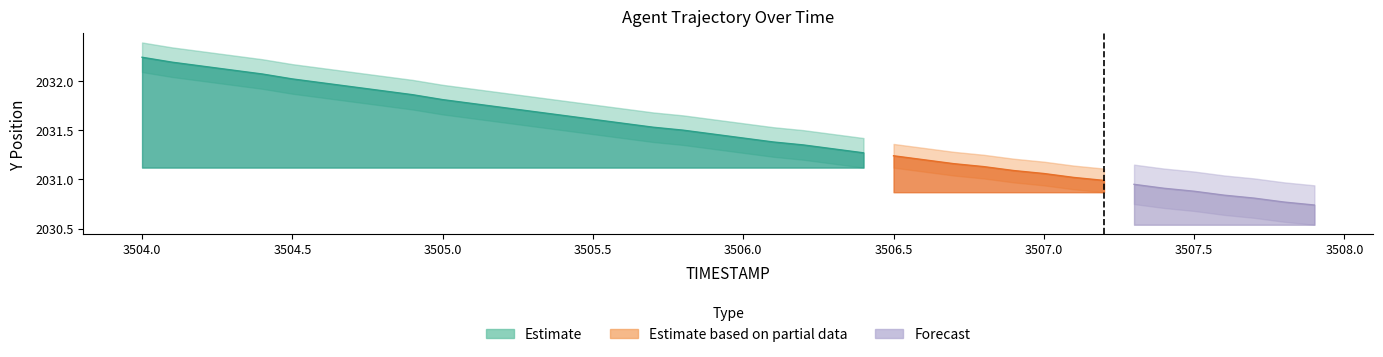

At which label is Y closest to 2031?

3507.2